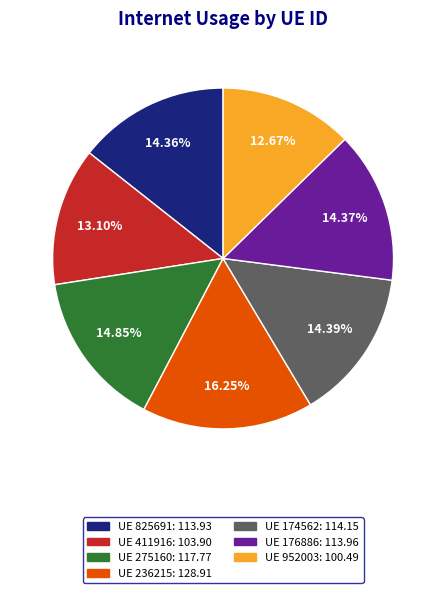

To the nearest percent, what is the difference between the largest and smallest slice percentages?

4%